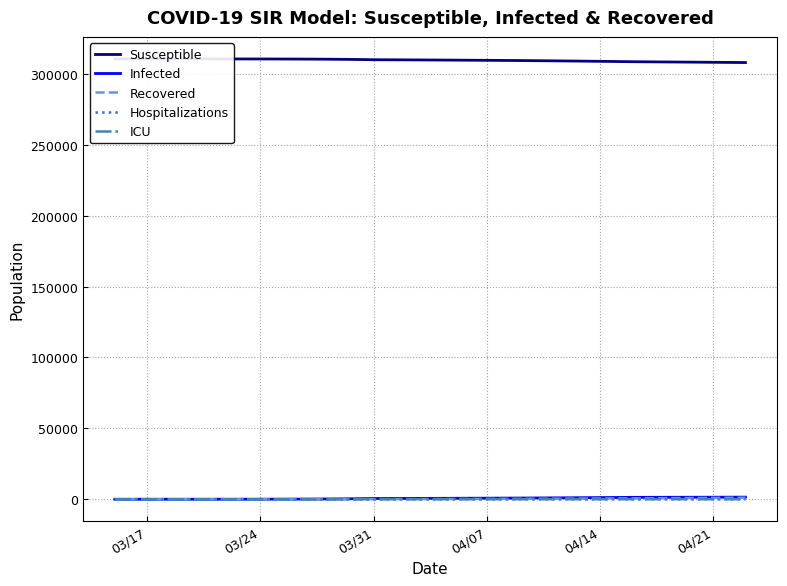

True or false: Infected has a value of 8.1 at 6.

False